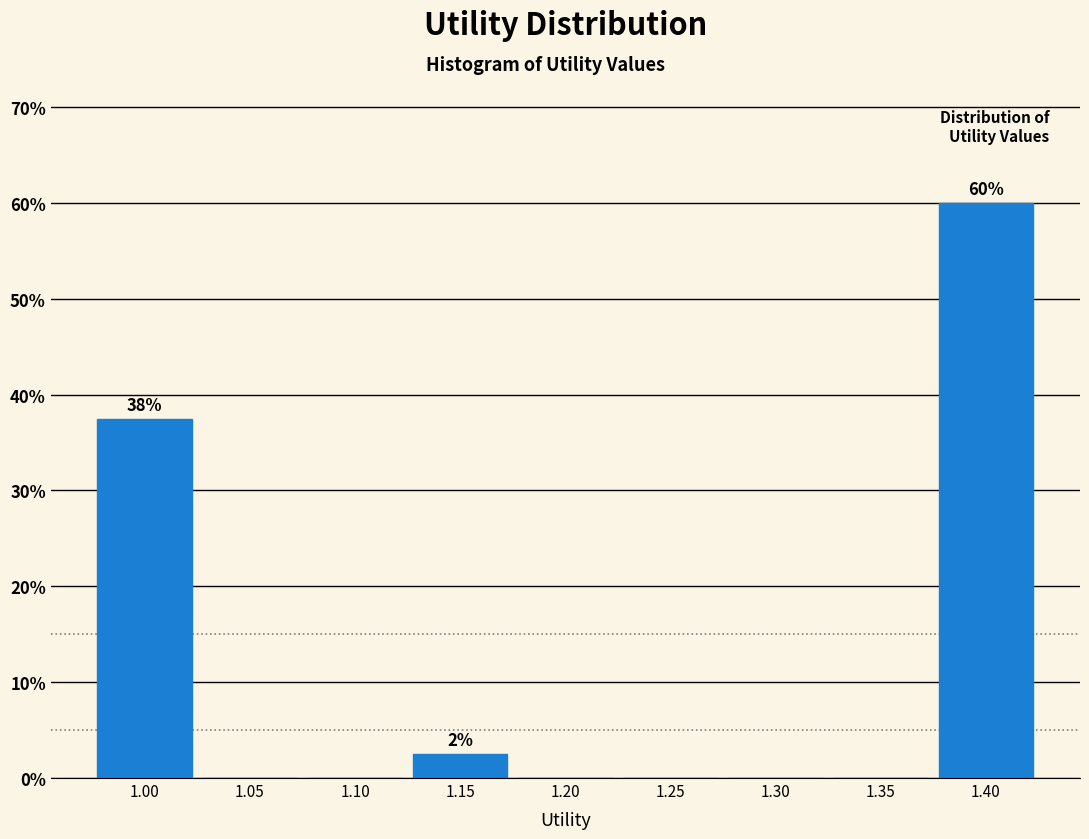

Reading right to left, what are all the values shown in this chart?

1.40=60.0	1.35=0.0	1.30=0.0	1.25=0.0	1.20=0.0	1.15=2.5	1.10=0.0	1.05=0.0	1.00=37.5